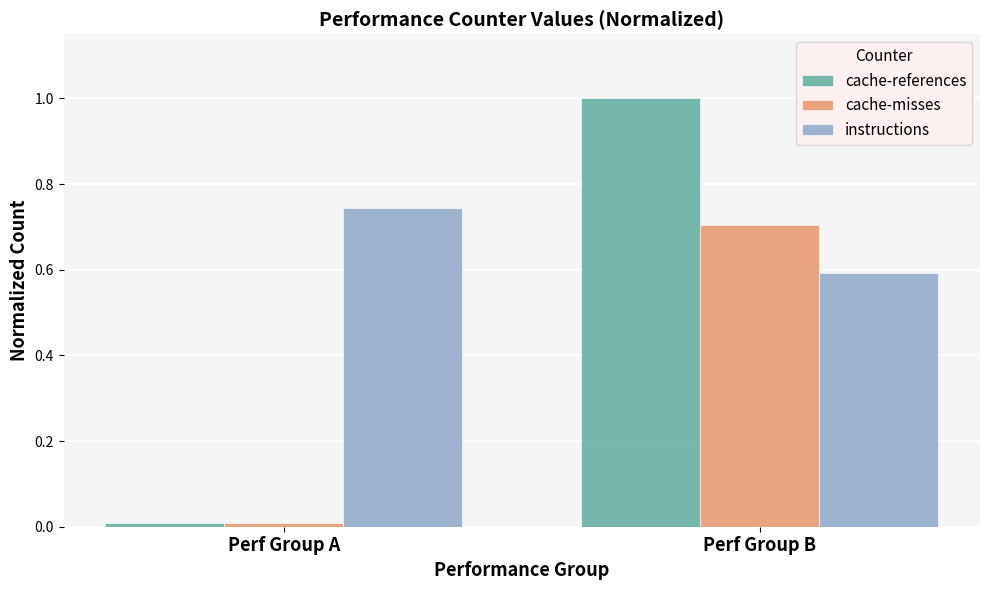

Is it true that cache-misses equals 0.0 at Perf Group A?

True